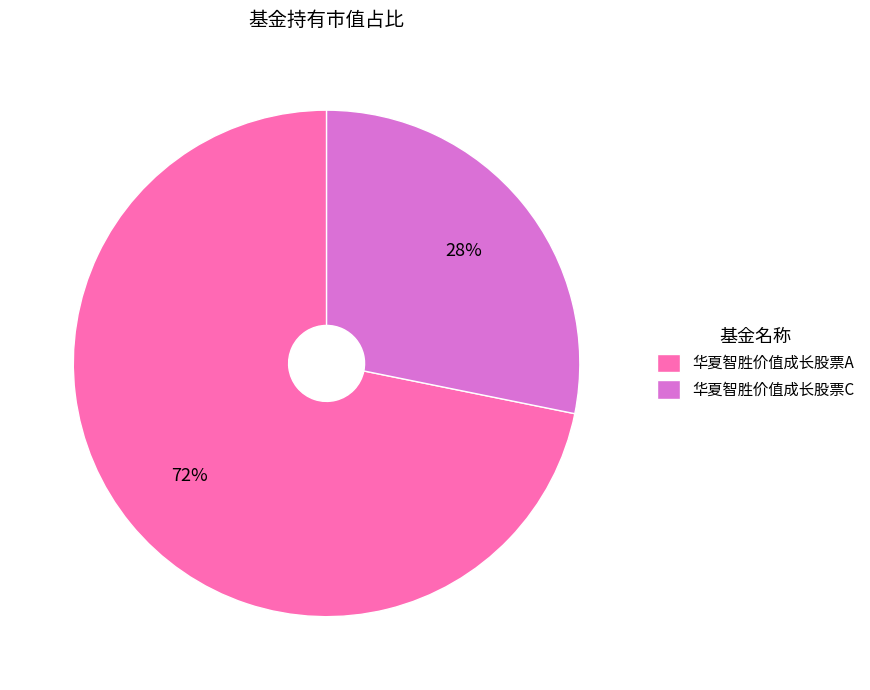

What is the largest slice in the pie chart?

华夏智胜价值成长股票A